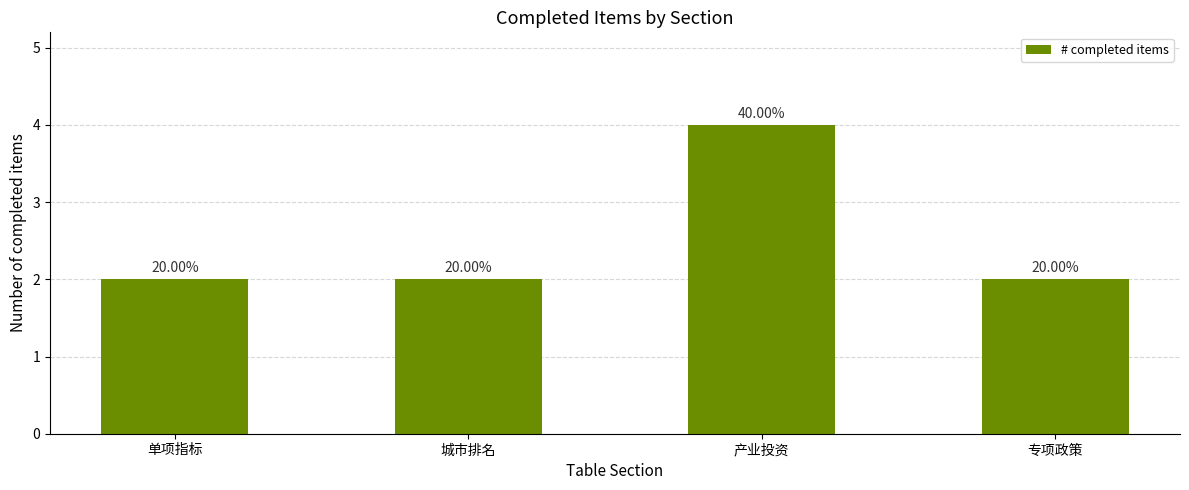

True or false: the data shows 2 at 城市排名.

True